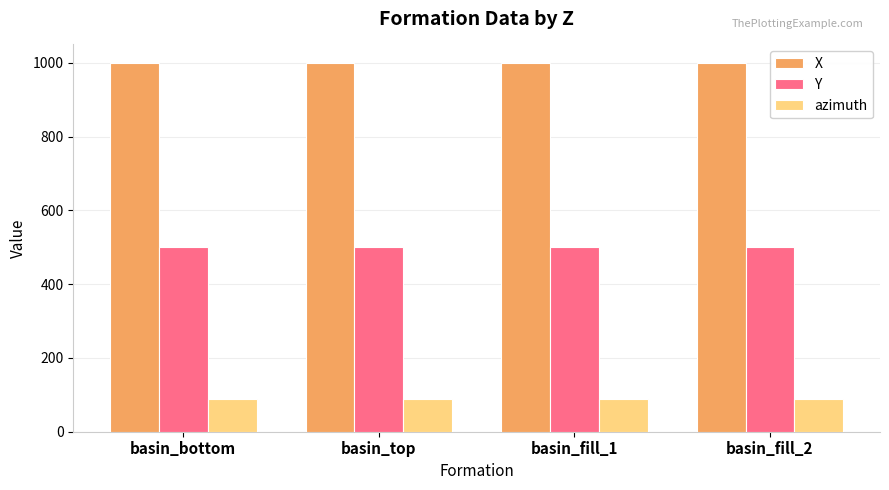

The value of azimuth at basin_top is 161. True or false?

False